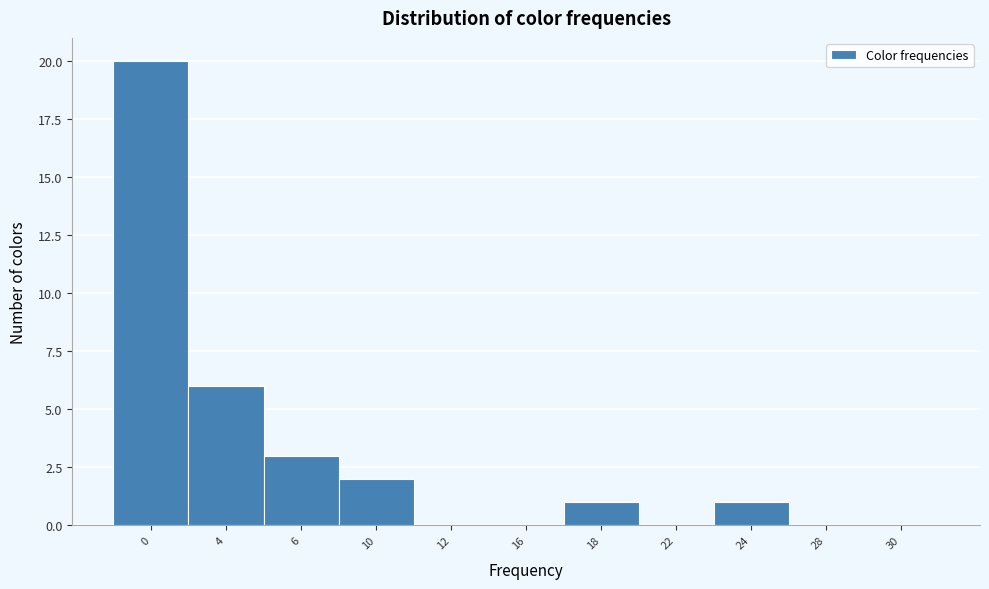

Reading left to right, extract all data points from this chart.

0=20	4=6	6=3	10=2	12=0	16=0	18=1	22=0	24=1	28=0	30=0